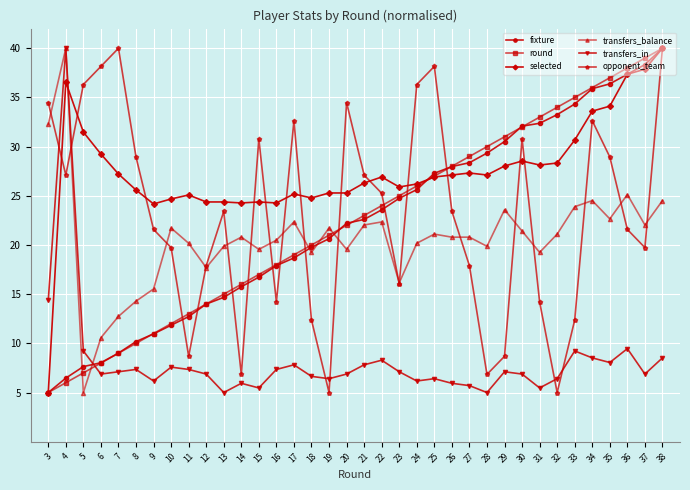

True or false: transfers_balance and fixture cross at least once.

True